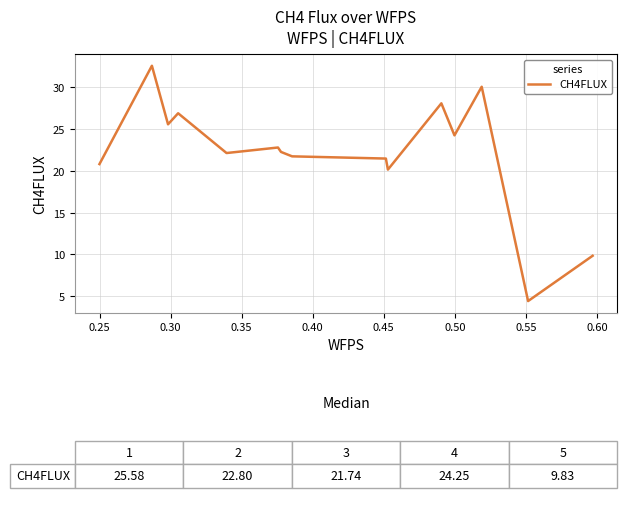

What is the smallest value displayed?

4.4